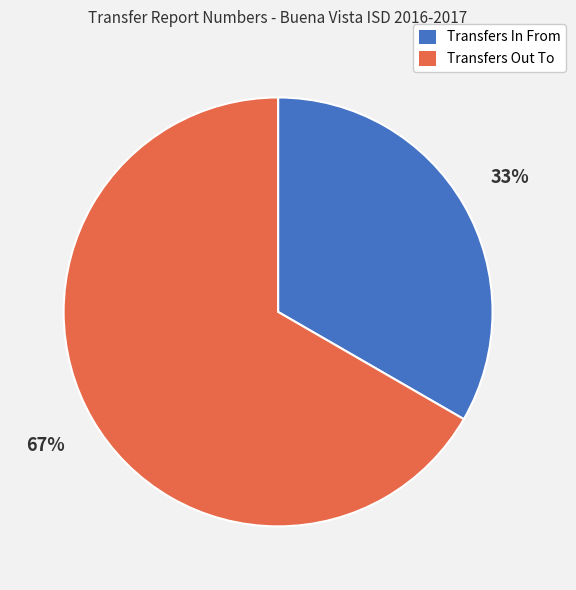

Is it true that Transfers In From is 48% of the pie?

False